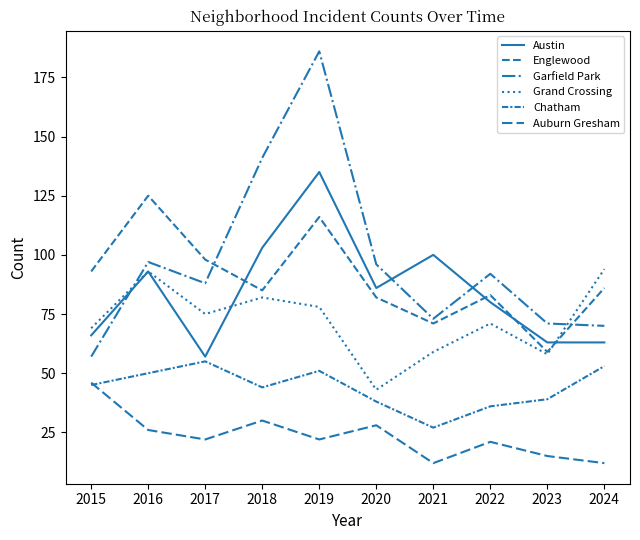

What is the difference between the second highest and minimum values in the Austin series?

46